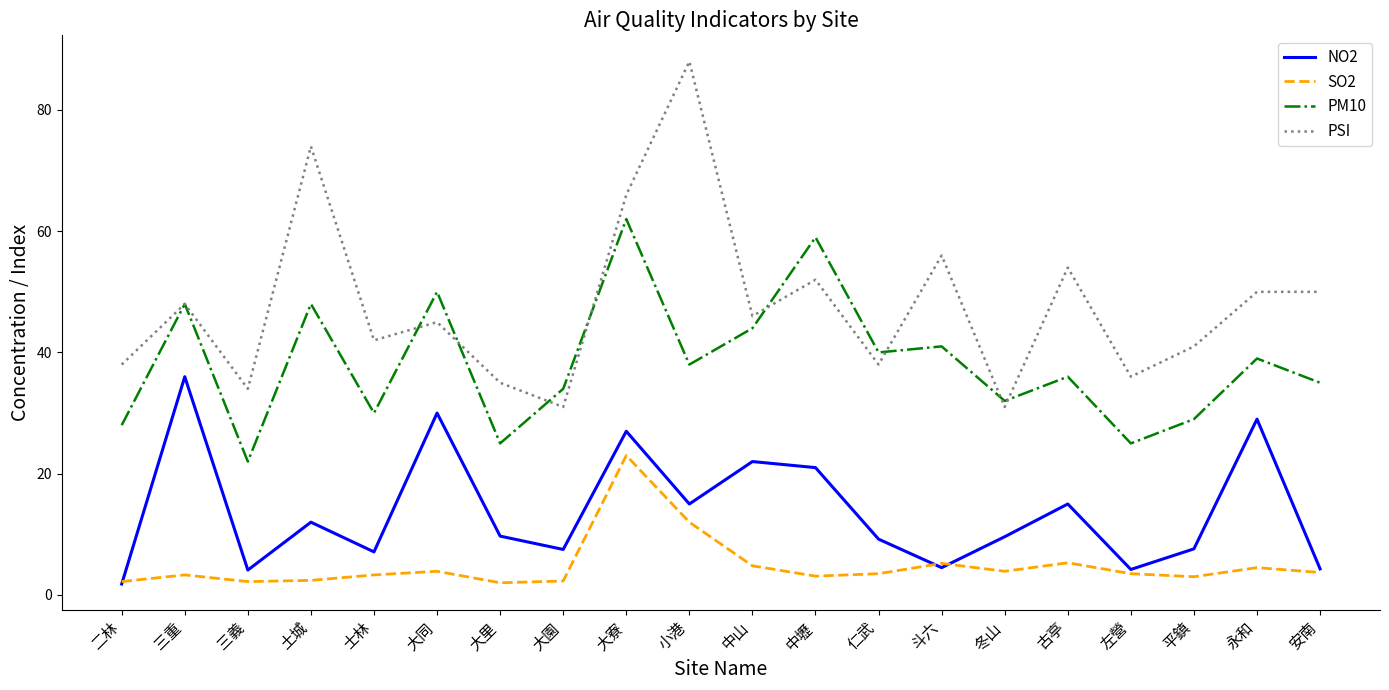

The value of NO2 at 三義 is 4.1. True or false?

True